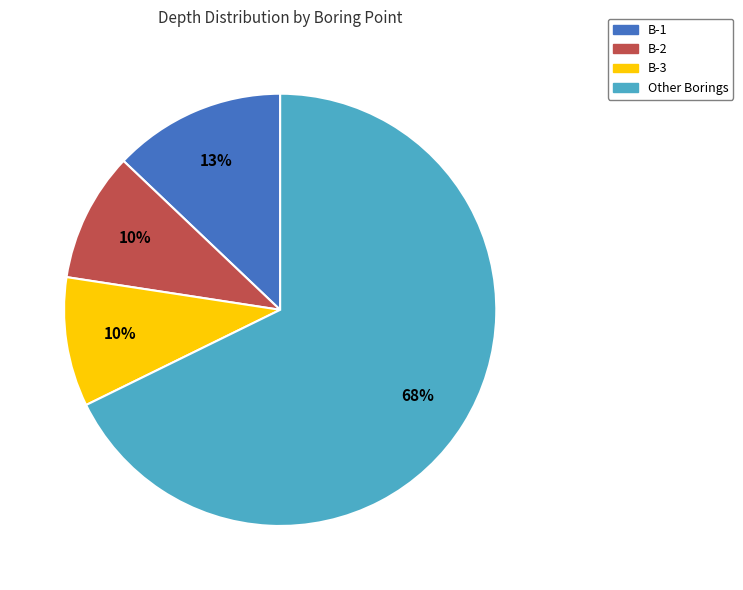

To the nearest percent, what is the average slice percentage?

25%